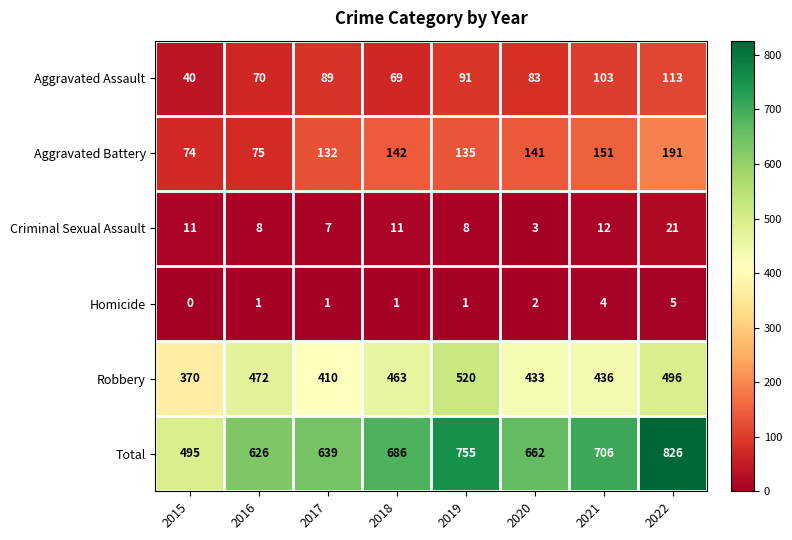

What is the spread (max minus min) of values at 2020?

660